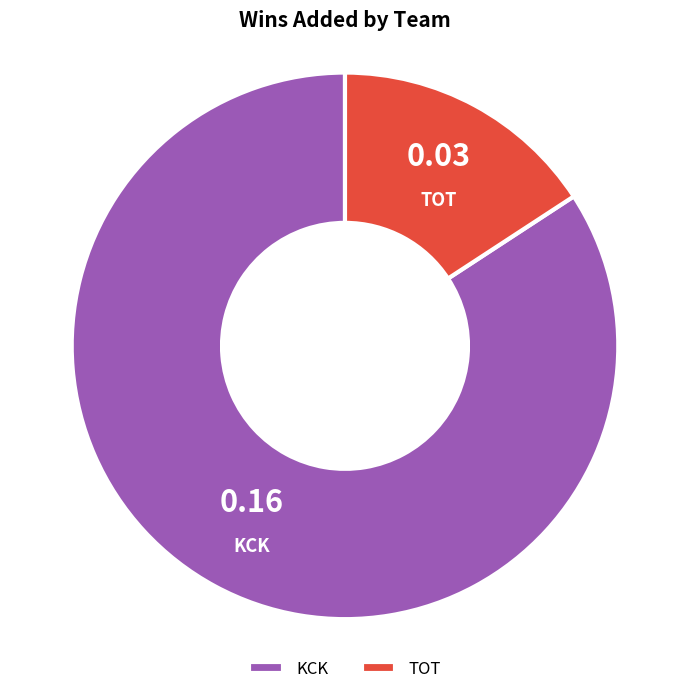

Is it true that TOT is 10% of the pie?

False